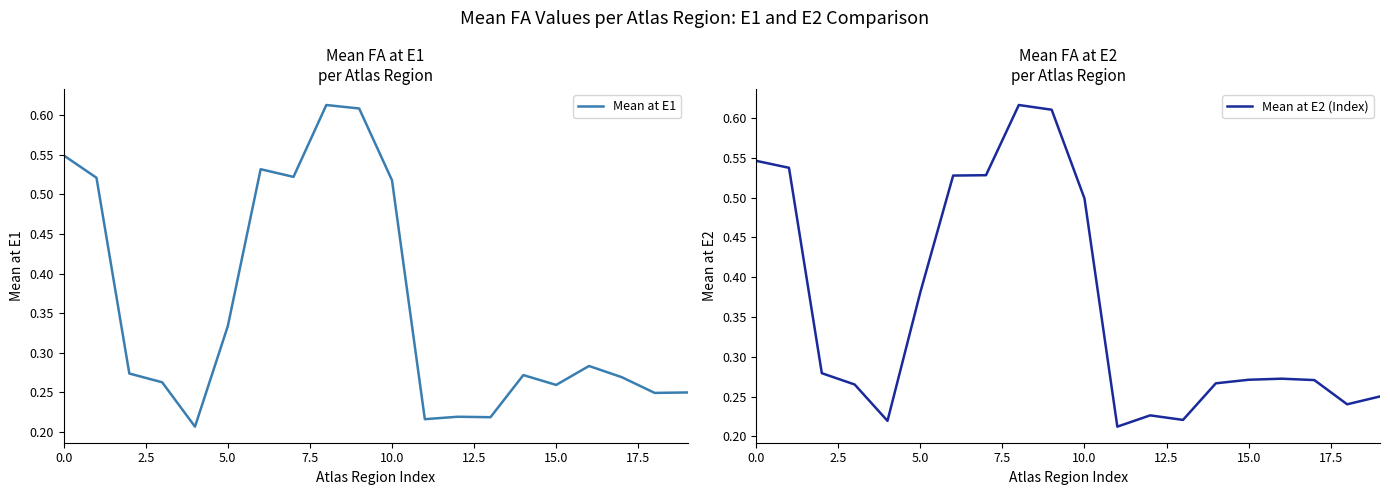

Rank the series by their maximum value, from highest to lowest.

Mean at E2 (Index), Mean at E1